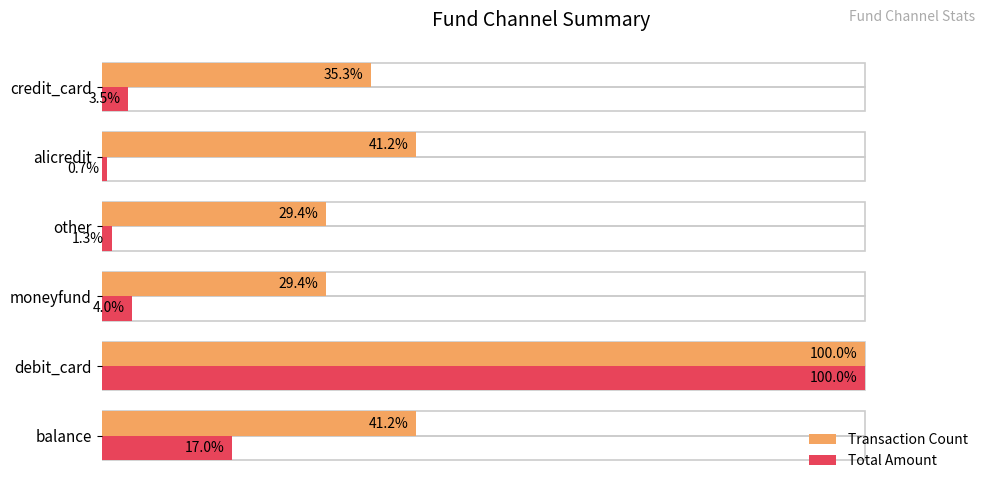

Rank the series by their average value, from highest to lowest.

Transaction Count, Total Amount